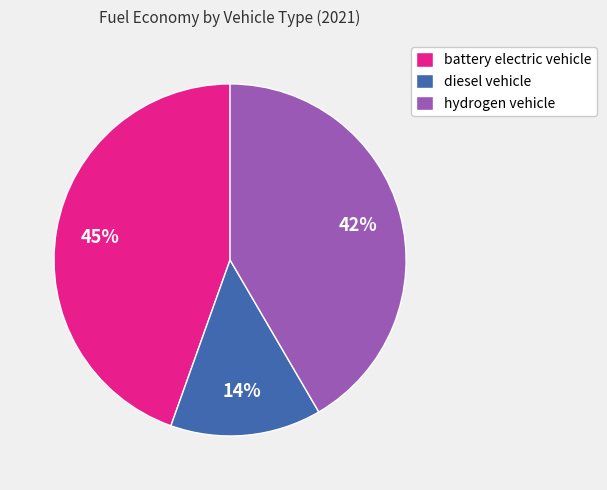

To the nearest percent, what is the difference between the hydrogen vehicle and battery electric vehicle slice percentages?

3%